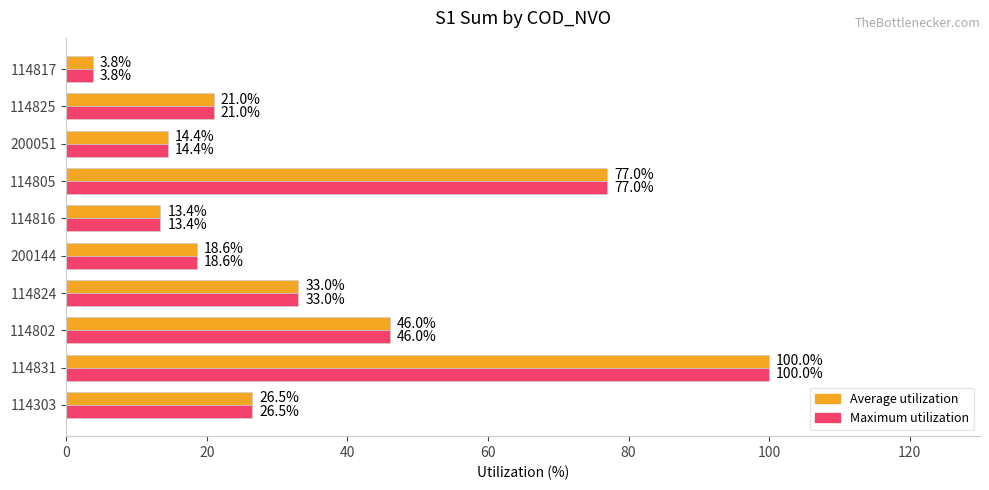

Is the value of Maximum utilization at 114825 greater than the value of Average utilization at 200051?

Yes